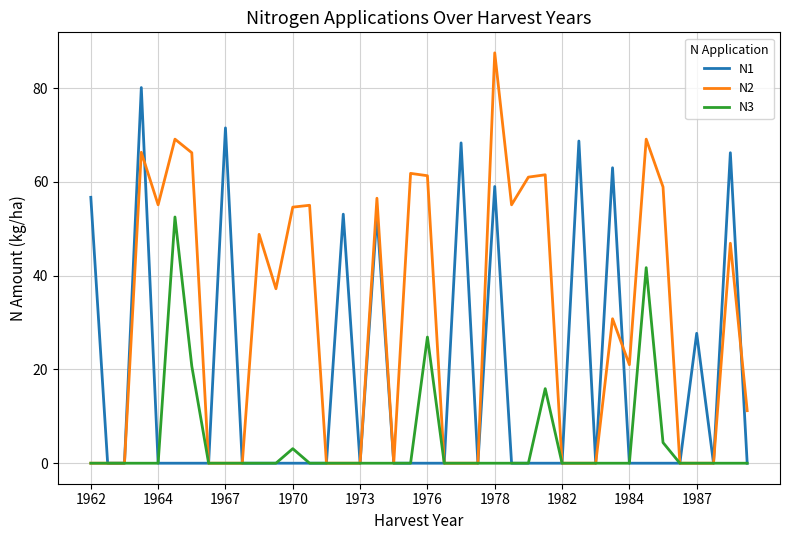

In N1, how many points are higher than both neighbors (excluding endpoints)?

10